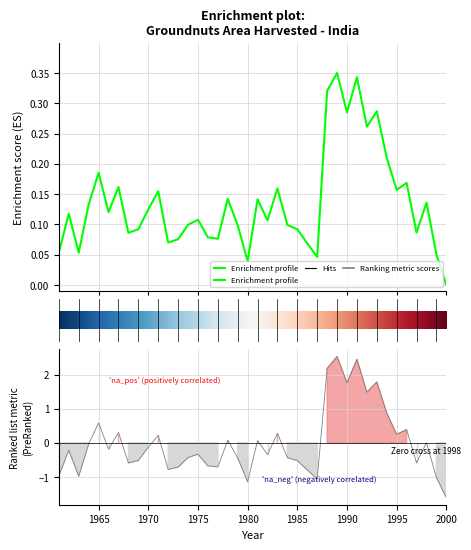

Reading right to left, list all the values displayed in this chart.

2000=0.0	1999=0.1	1998=0.1	1997=0.1	1996=0.2	1995=0.2	1994=0.2	1993=0.3	1992=0.3	1991=0.3	1990=0.3	1989=0.3	1988=0.3	1987=0.0	1986=0.1	1985=0.1	1984=0.1	1983=0.2	1982=0.1	1981=0.1	1980=0.0	1979=0.1	1978=0.1	1977=0.1	1976=0.1	1975=0.1	1974=0.1	1973=0.1	1972=0.1	1971=0.2	1970=0.1	1969=0.1	1968=0.1	1967=0.2	1966=0.1	1965=0.2	1964=0.1	1963=0.1	1962=0.1	1961=0.1